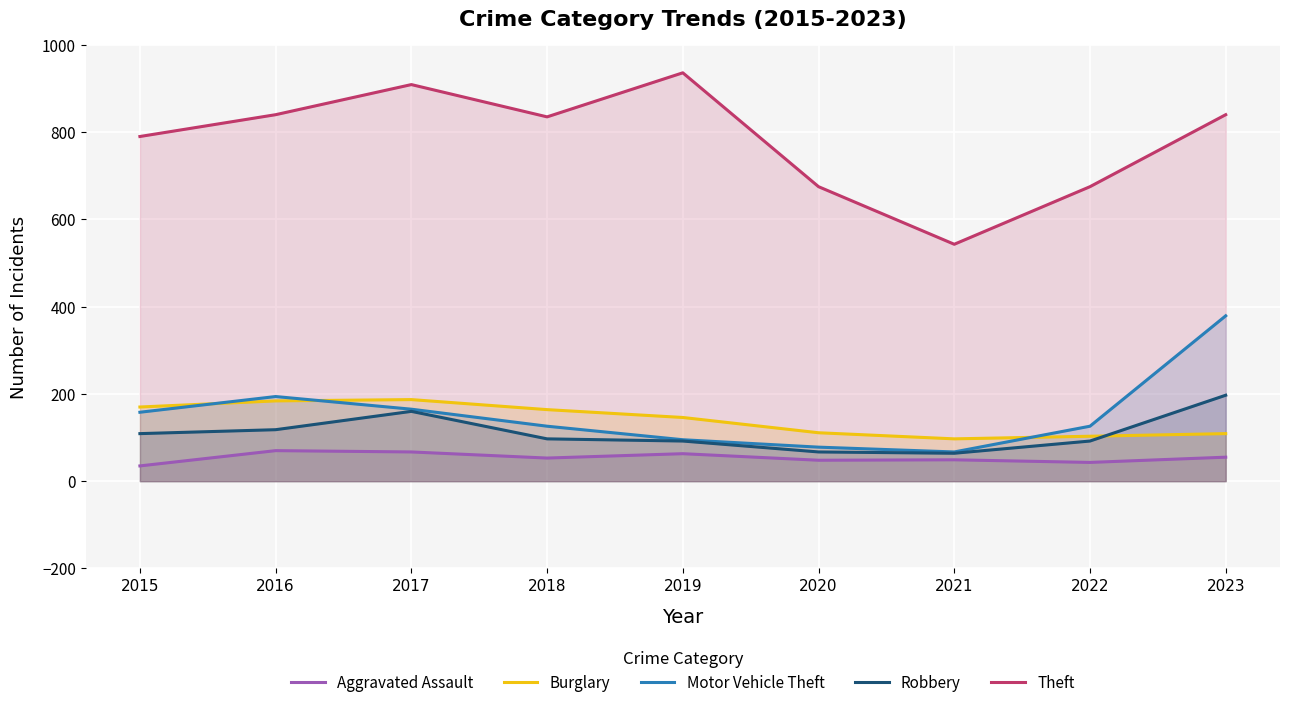

How many lines are shown in the chart?

5